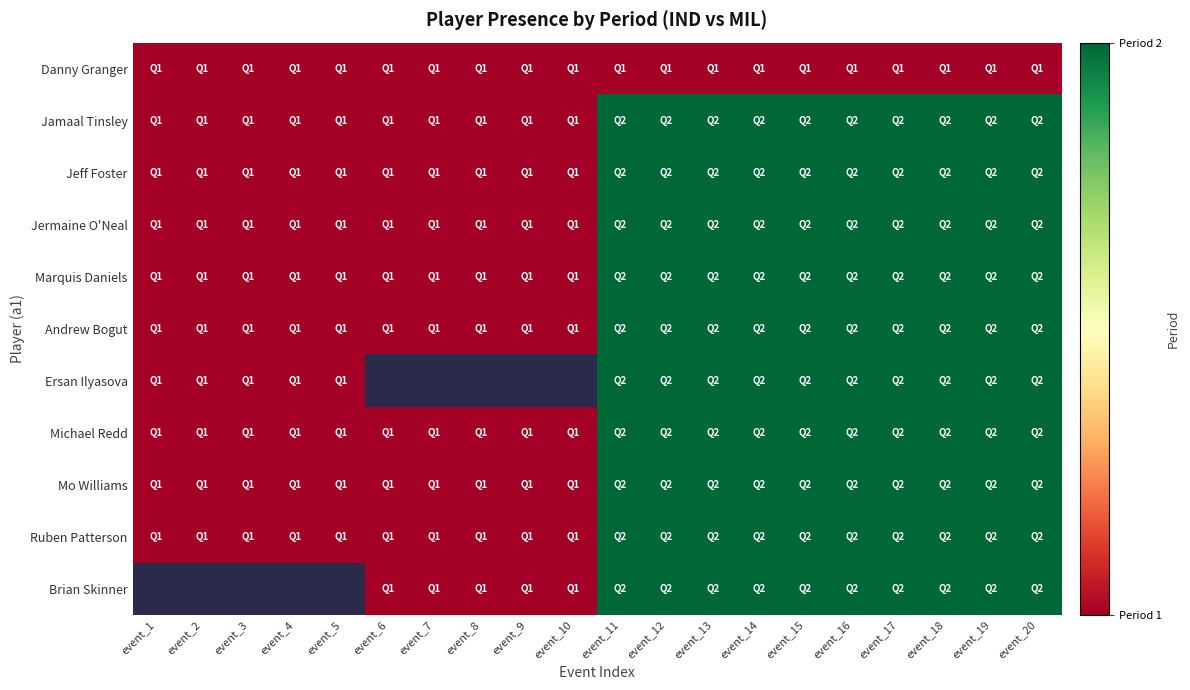

List the series in order of their peak value, highest first.

Jamaal Tinsley, Jeff Foster, Jermaine O'Neal, Marquis Daniels, Andrew Bogut, Ersan Ilyasova, Michael Redd, Mo Williams, Ruben Patterson, Brian Skinner, Danny Granger